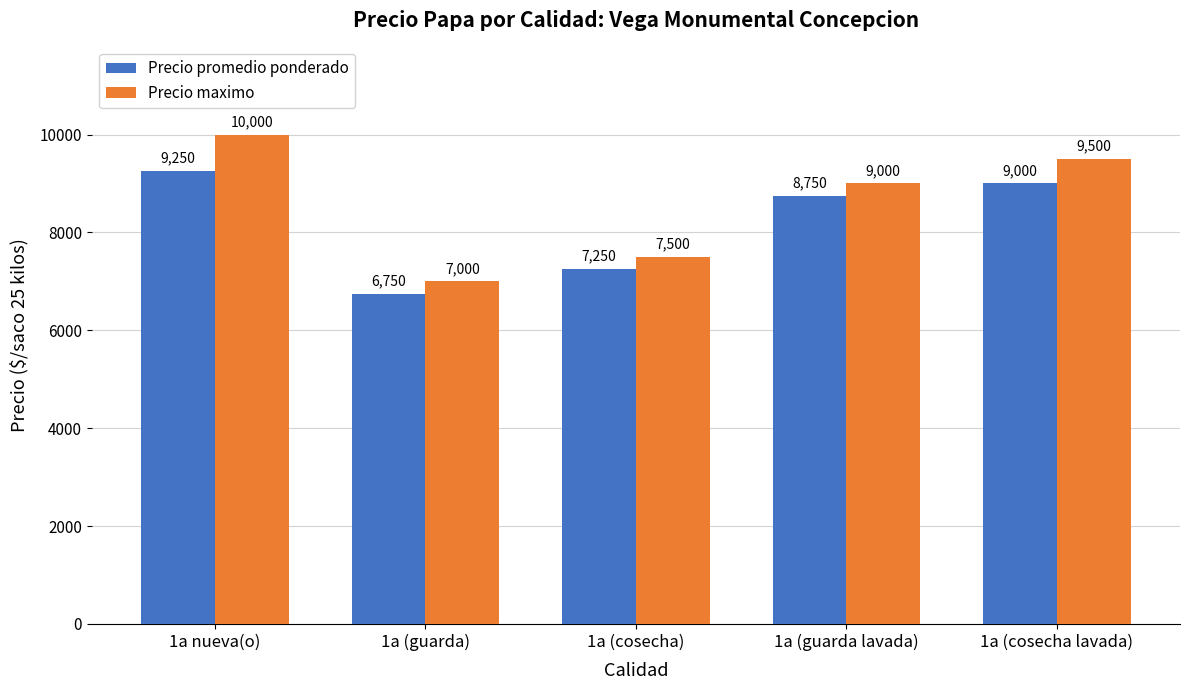

Reading left to right, transcribe all the data shown in this chart.

Precio promedio ponderado: 1a nueva(o)=9250	1a (guarda)=6750	1a (cosecha)=7250	1a (guarda lavada)=8750	1a (cosecha lavada)=9000
Precio maximo: 1a nueva(o)=10000	1a (guarda)=7000	1a (cosecha)=7500	1a (guarda lavada)=9000	1a (cosecha lavada)=9500